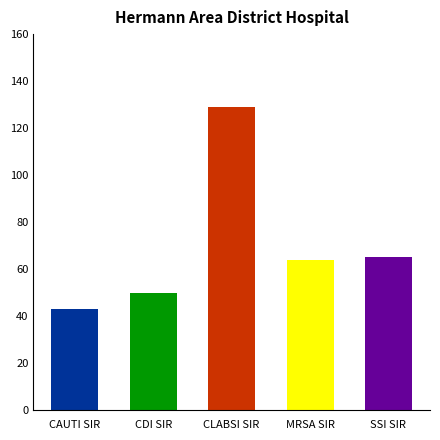

The chart shows a value of 43 at CAUTI SIR. True or false?

True